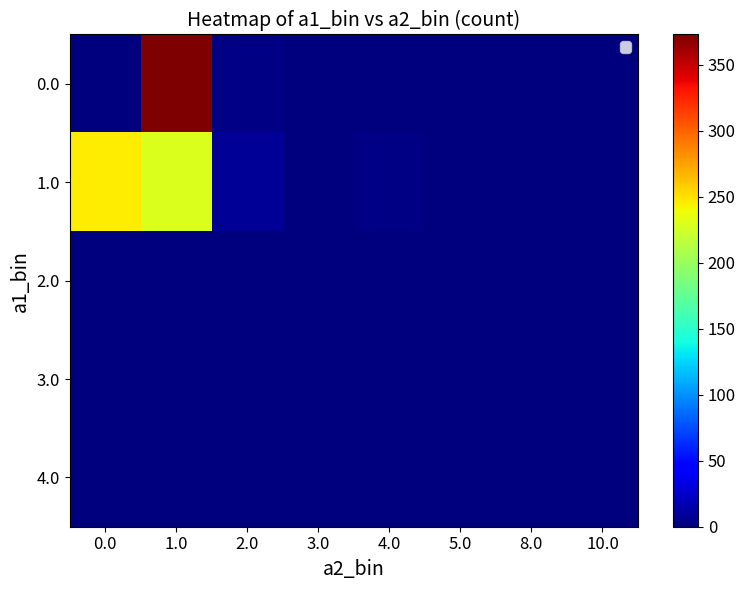

Is it true that 4.0 equals 1 at 8.0?

False